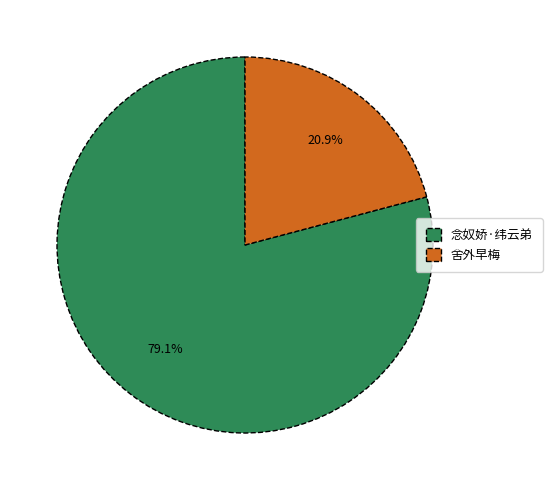

Is the sum of 舍外早梅 and 念奴娇·纬云弟 greater than half?

Yes